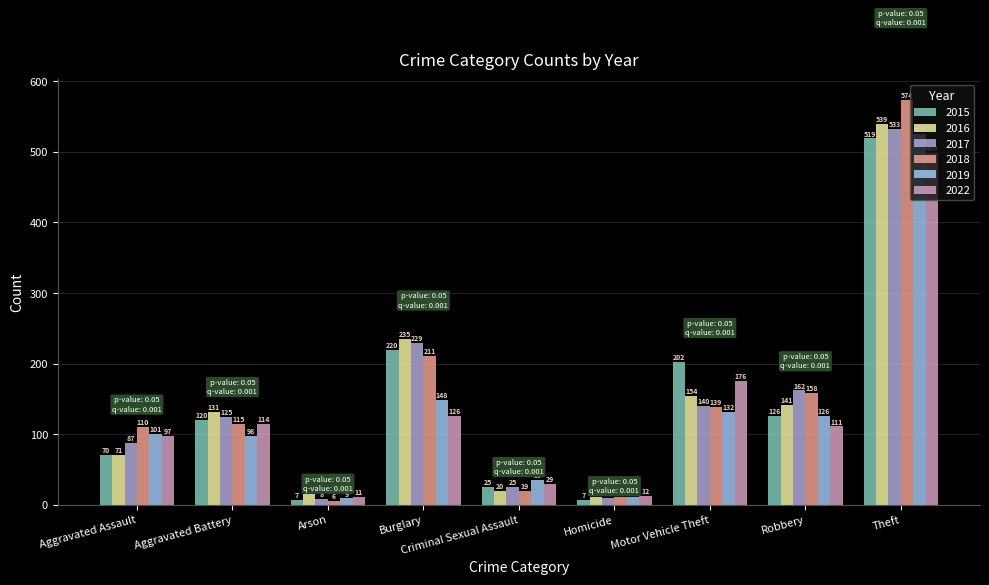

The 2018 series shows 110 at Aggravated Assault. True or false?

True